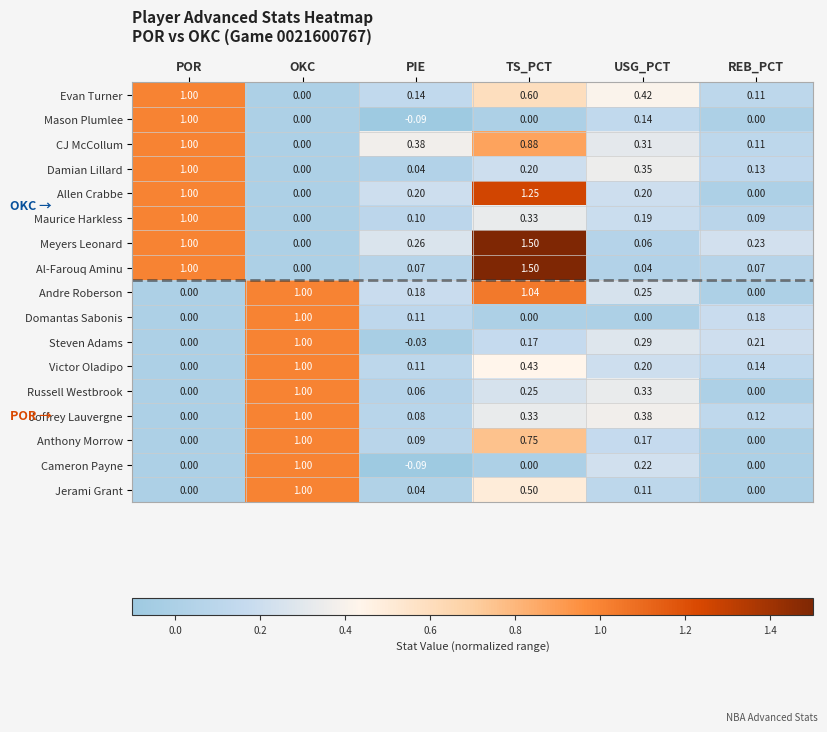

Which series changed the most between PIE and TS_PCT?

Al-Farouq Aminu